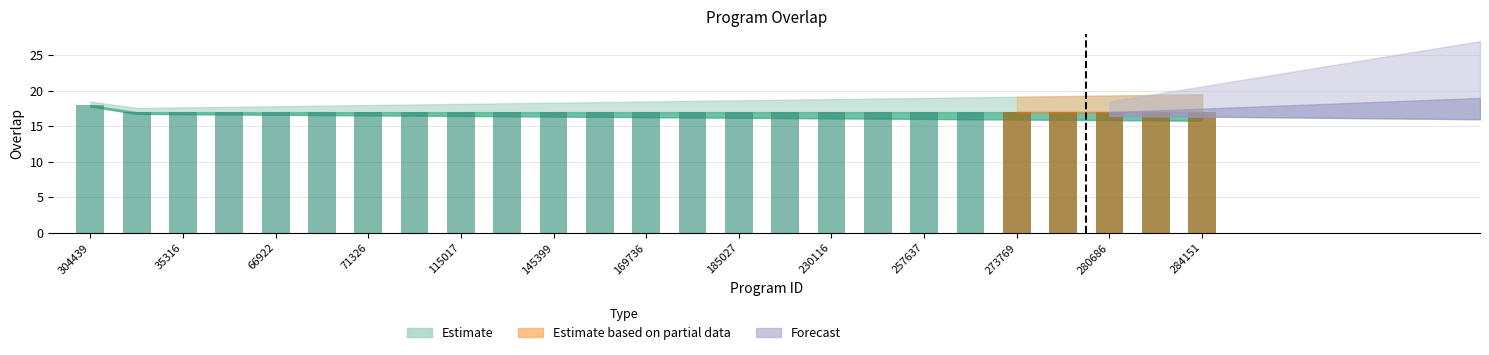

What is the label of the 1st bar from the right?

284151